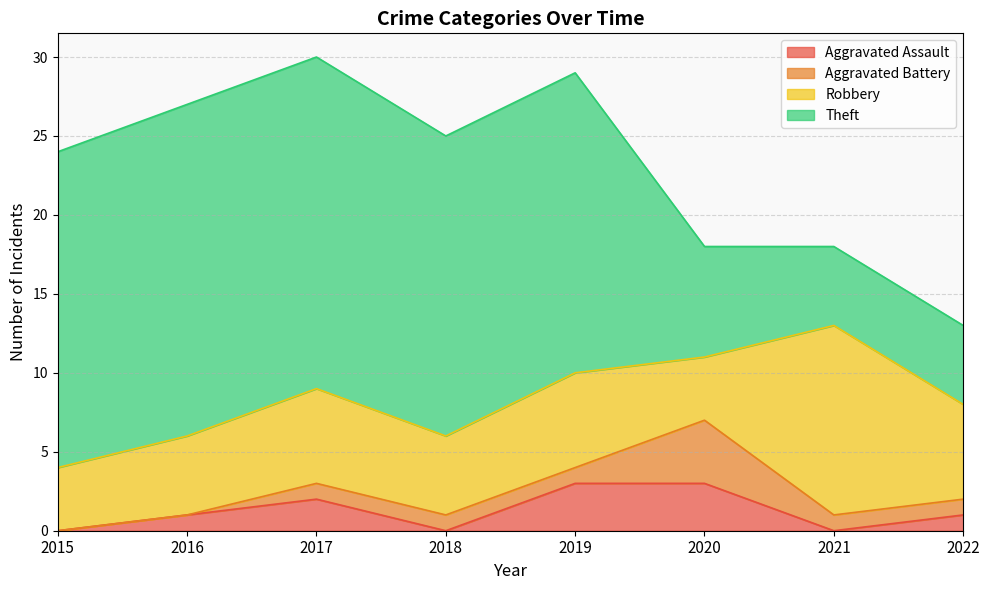

True or false: Robbery and Aggravated Battery intersect in this chart.

False